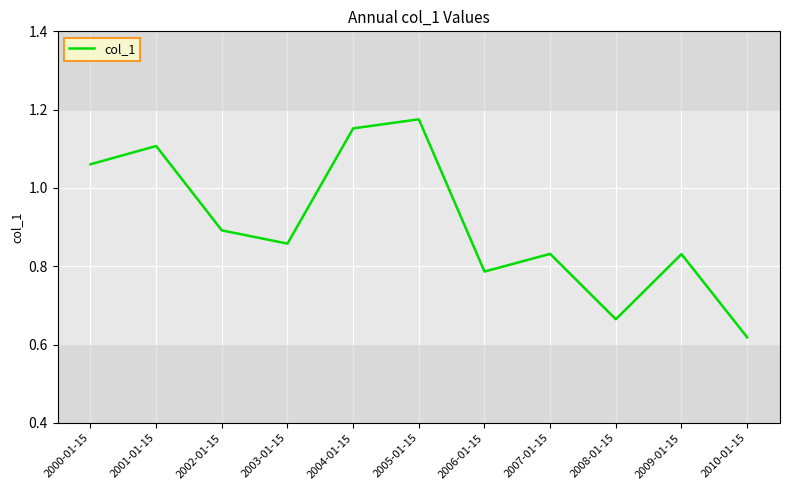

What position from the left is 2004-01-15?

5